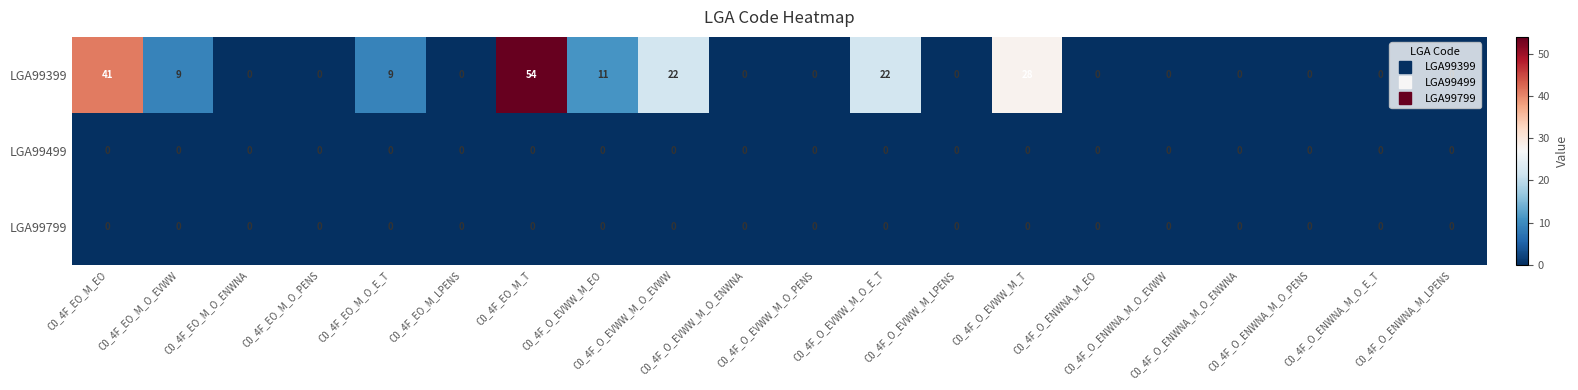

Count the number of data series in this chart.

3